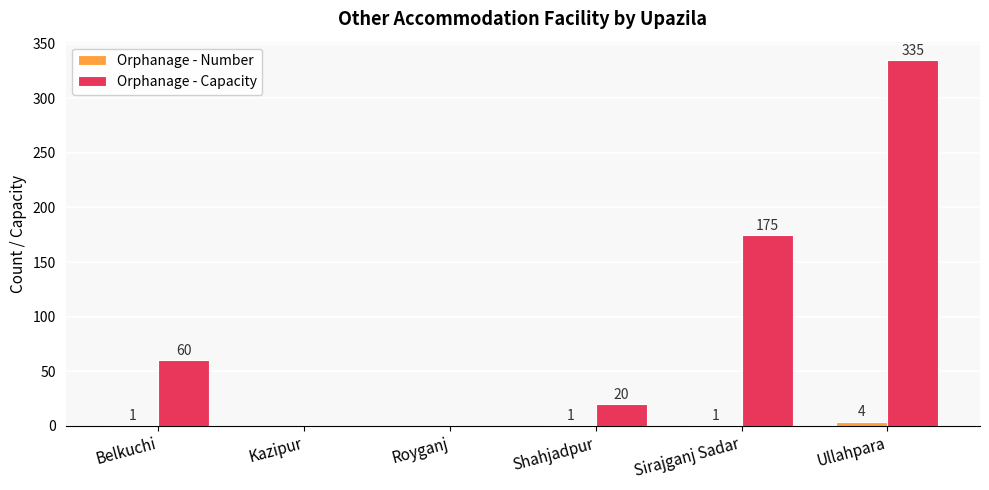

What is the difference between the Orphanage - Number values at Royganj and Ullahpara?

4